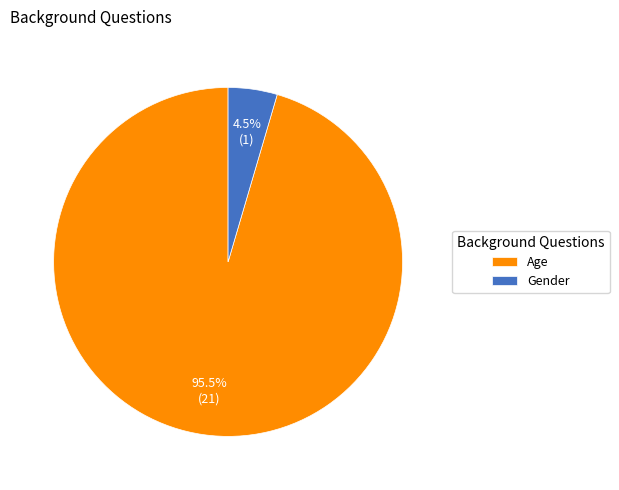

Does Gender account for over 50% of the chart?

No